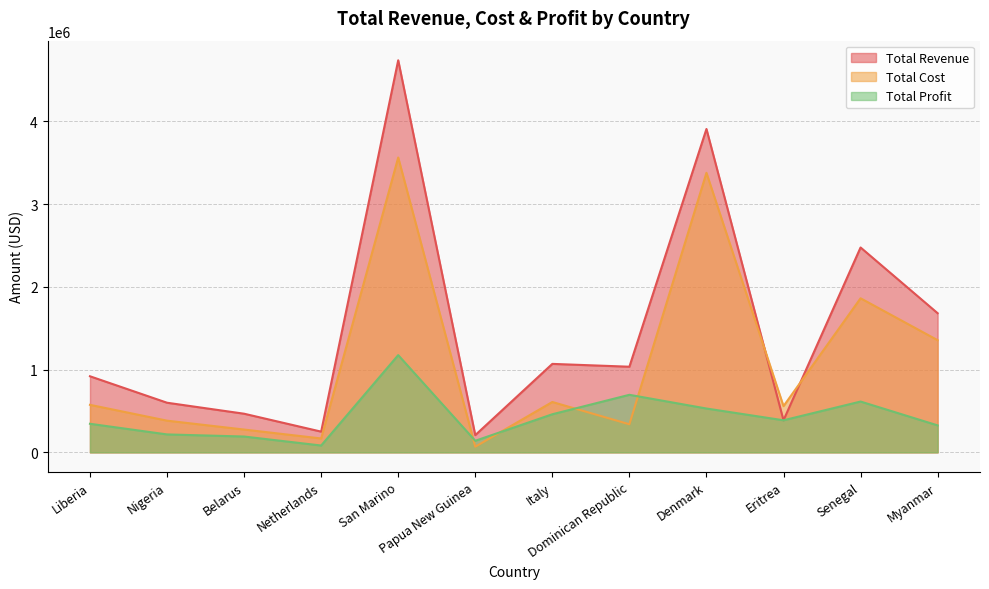

Which category has the highest value in the Total Revenue series?

San Marino